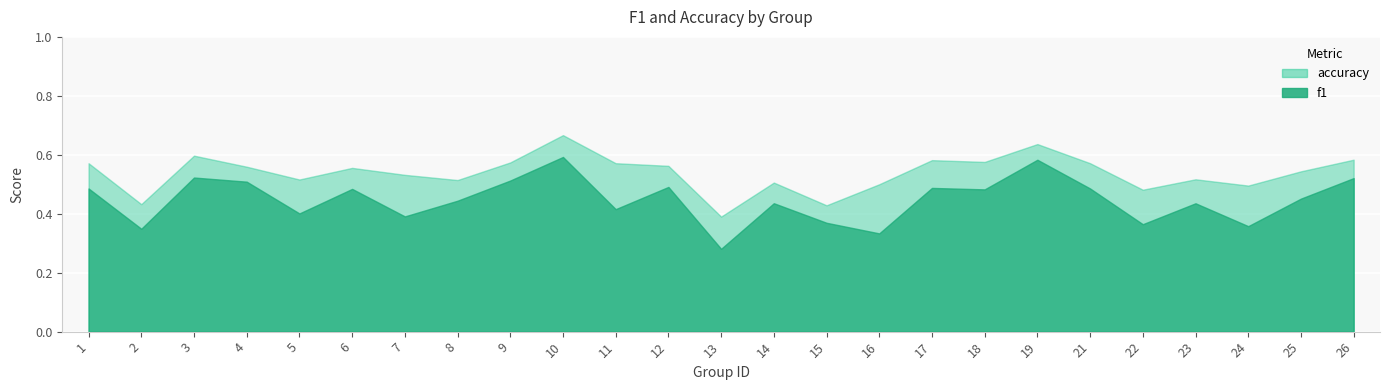

Which has a higher value, 9 or 19?

19